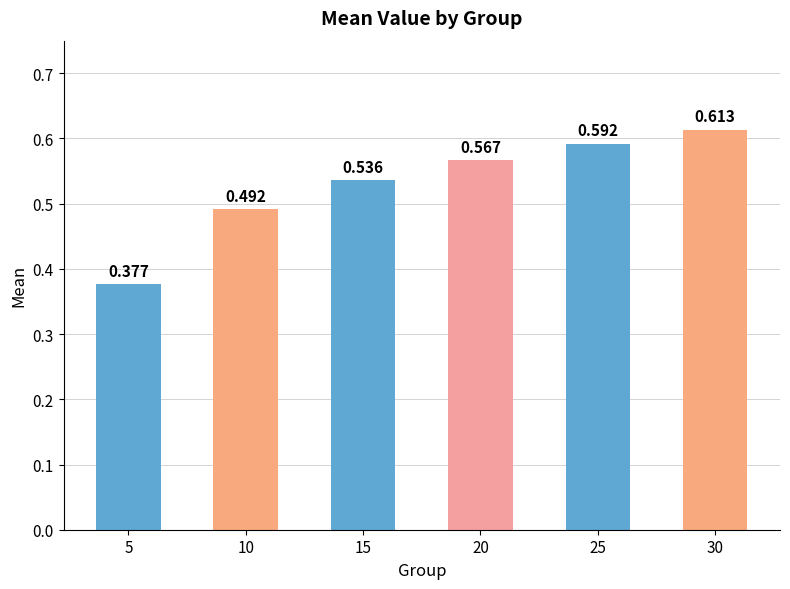

Which has a higher value, 5 or 10?

10